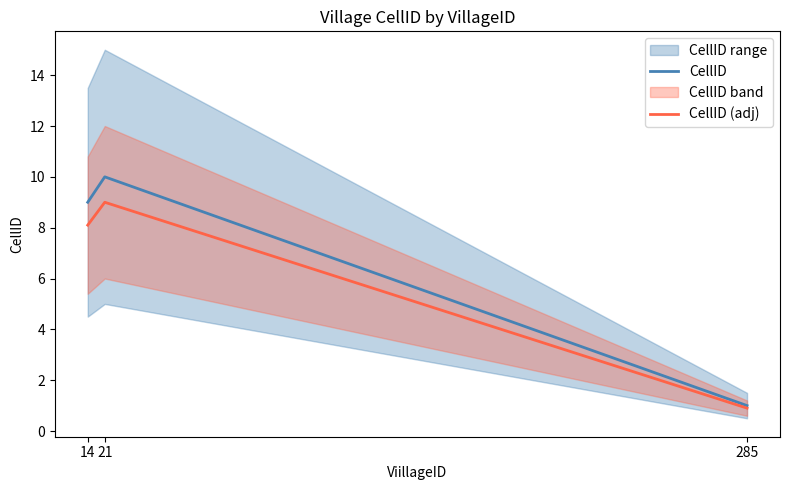

What is the maximum value shown in the chart?

10.0